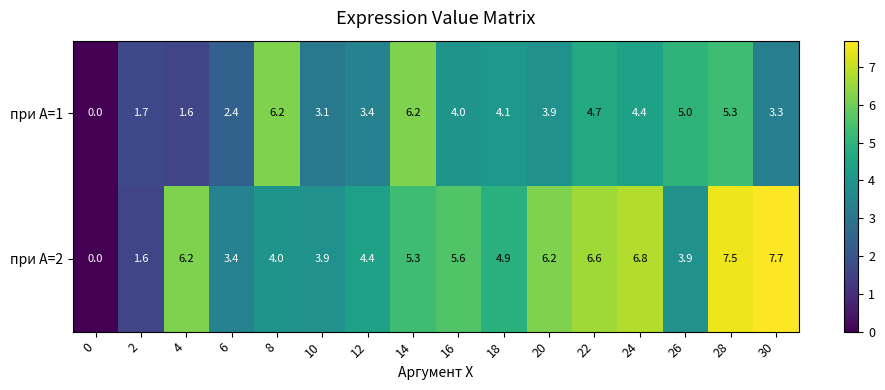

What is the approximate value of при А=2 at 30?

7.7